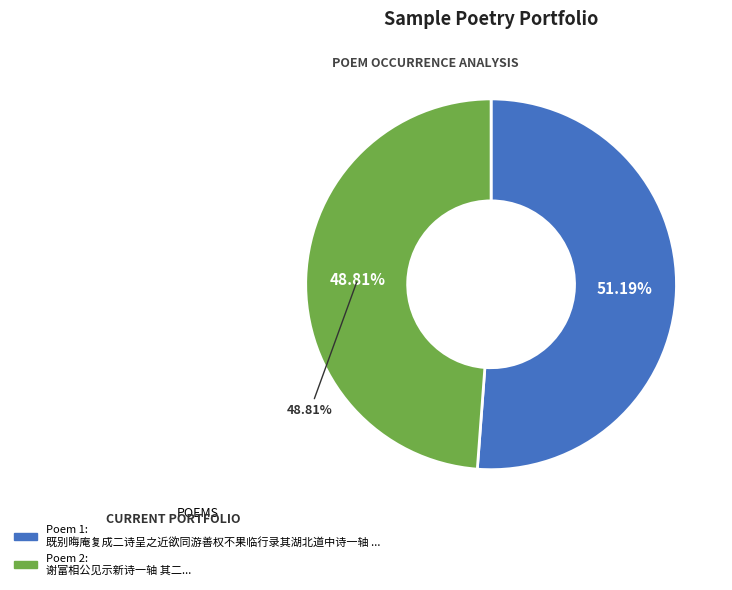

Is it true that 既别晦庵复成二诗呈之近欲同游善权不果临行录其湖北道中诗一轴 其二 is 51% of the pie?

True